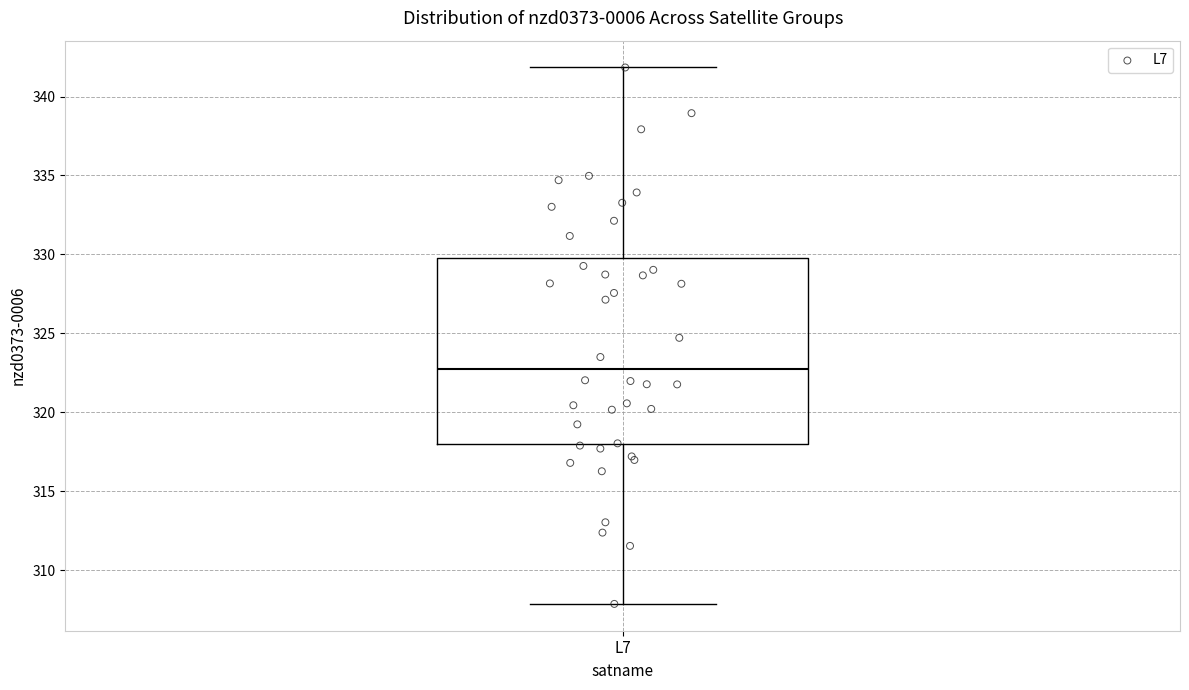

Read this box plot against the y-axis: the position of the median line, the range covered by the box, and the ends of both whiskers. The values are not printed on the chart, so give them approximately, as read against the axis.

median 323.0, box 318.0 to 329.5, whiskers 308.0 to 342.0